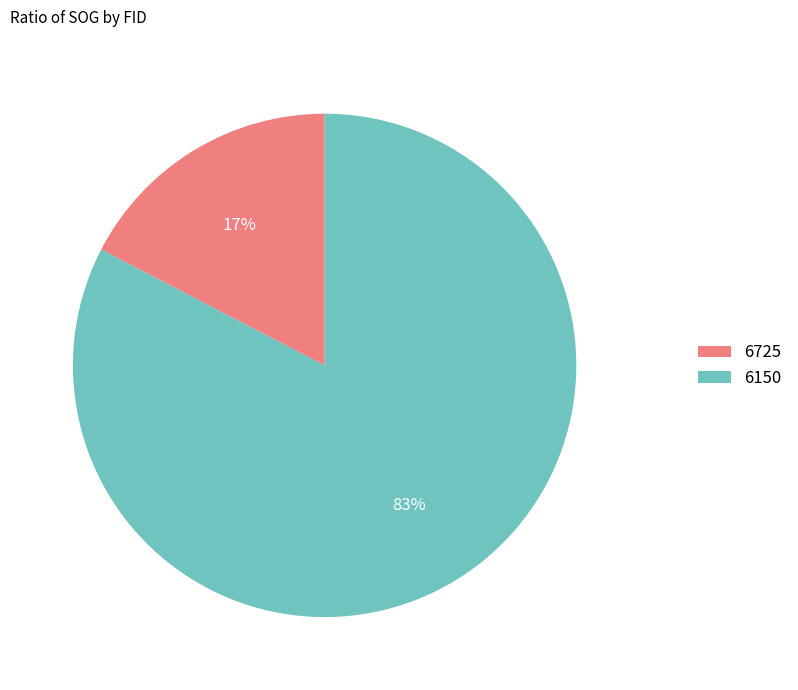

To the nearest percent, what is the combined percentage of 6150 and 6725?

100%